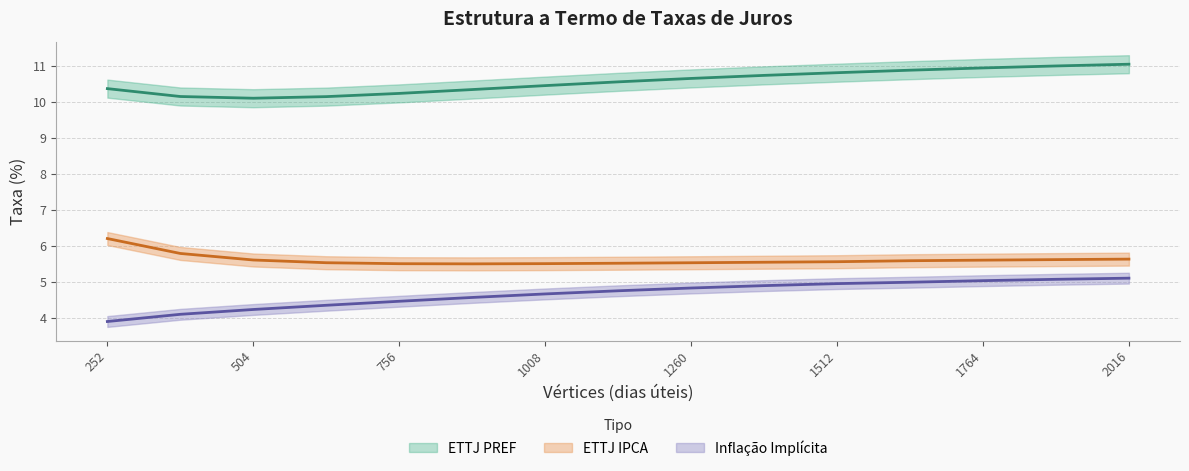

Reading left to right, extract all data points from this chart.

ETTJ PREF: 252=10.4	378=10.1	504=10.1	630=10.1	756=10.2	882=10.3	1008=10.4	1134=10.6	1260=10.6	1386=10.7	1512=10.8	1638=10.9	1764=10.9	1890=11.0	2016=11.0
ETTJ IPCA: 252=6.2	378=5.8	504=5.6	630=5.5	756=5.5	882=5.5	1008=5.5	1134=5.5	1260=5.5	1386=5.6	1512=5.6	1638=5.6	1764=5.6	1890=5.6	2016=5.6
Inflação Implícita: 252=3.9	378=4.1	504=4.2	630=4.4	756=4.5	882=4.6	1008=4.7	1134=4.8	1260=4.8	1386=4.9	1512=5.0	1638=5.0	1764=5.0	1890=5.1	2016=5.1